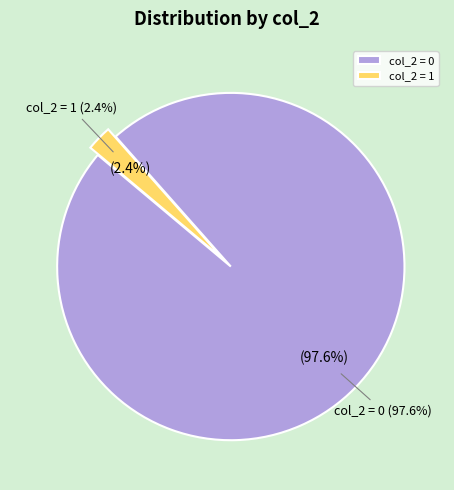

What is the majority slice?

col_2=0